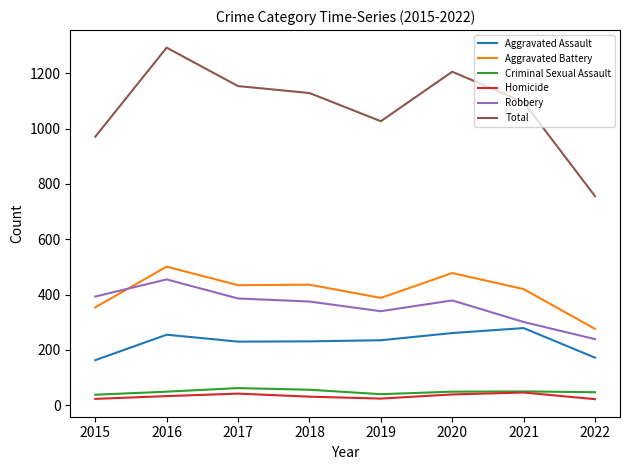

What is the difference between the highest and lowest values at 2020?

1167